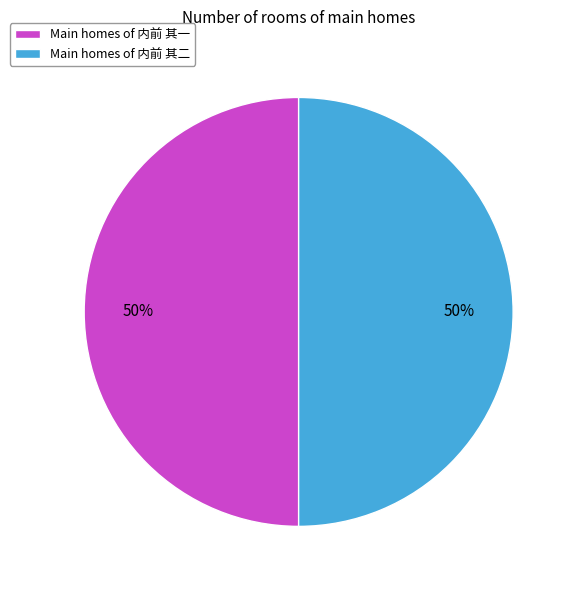

What is the ratio of the value at Main homes of 内前 其一 to the value at Main homes of 内前 其二?

1.0